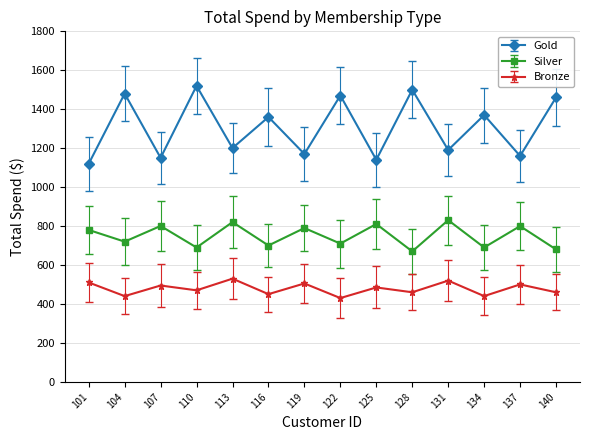

Which series changed the most between 119 and 128?

Gold